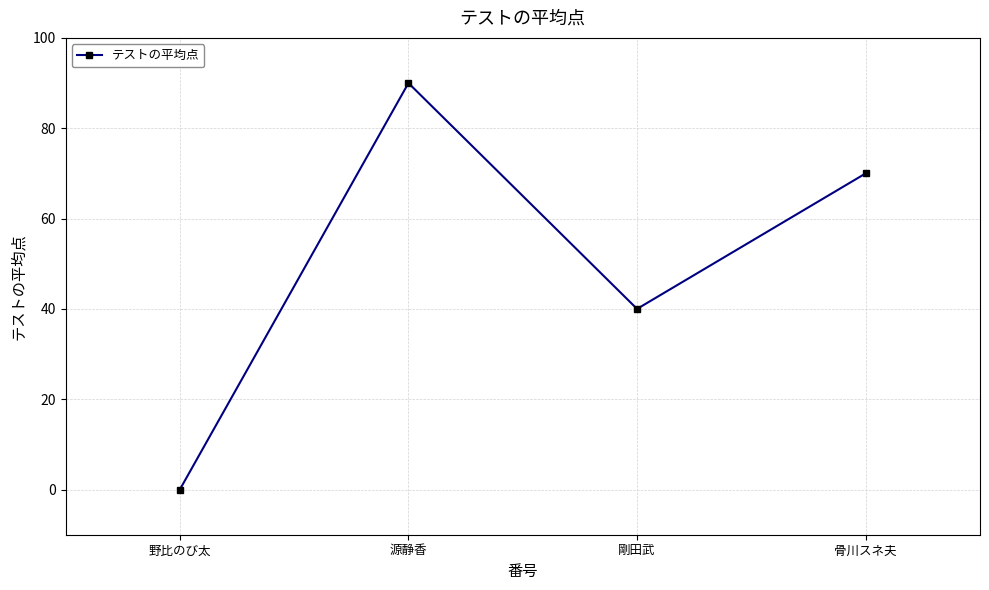

What position from the right is 剛田武?

2